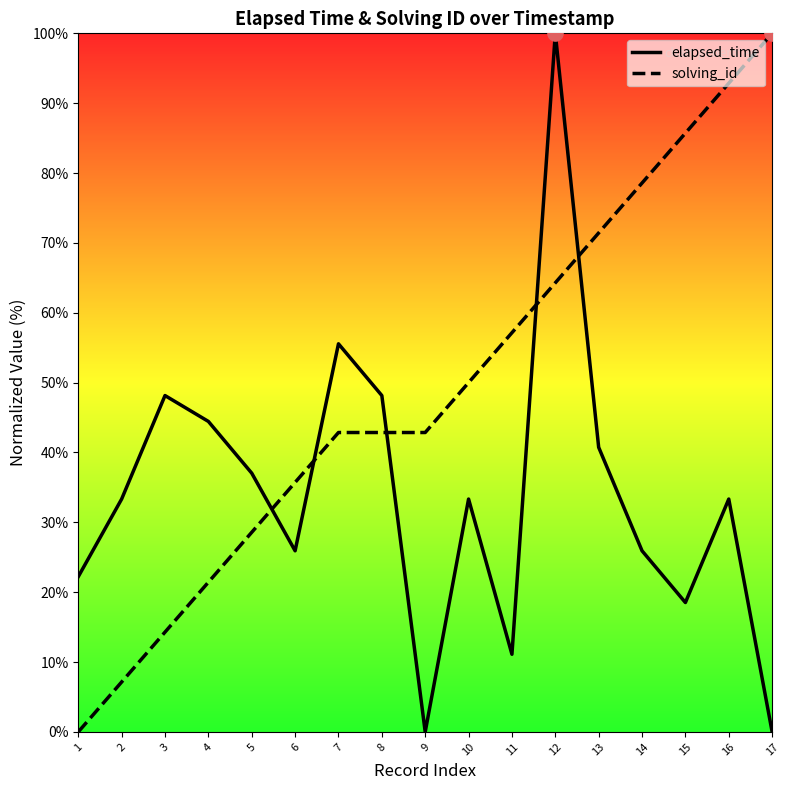

Which series changed the most between 1 and 6?

solving_id